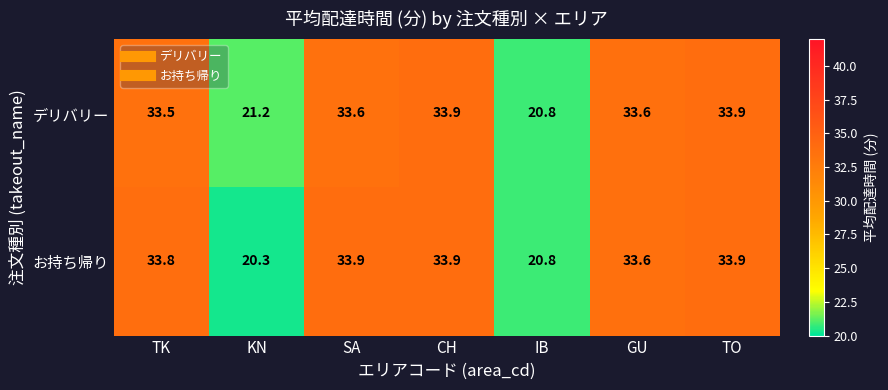

At which label is お持ち帰り closest to 27?

IB